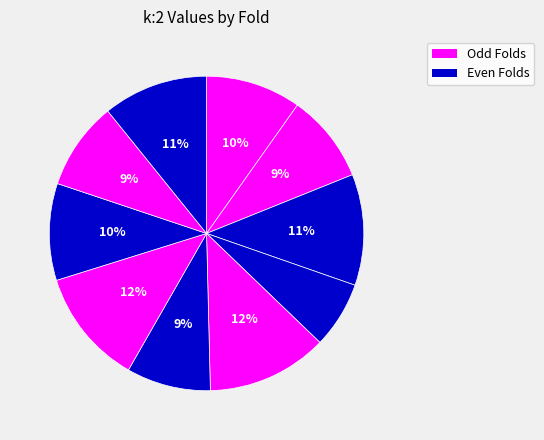

How many slices are in this pie chart?

10